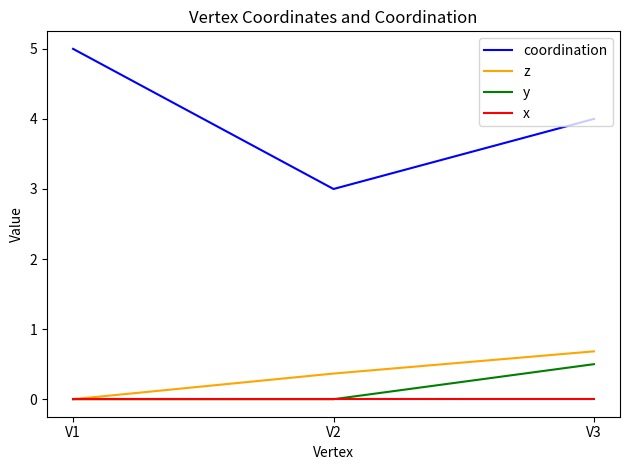

The value of y at V2 is -0.3. True or false?

False